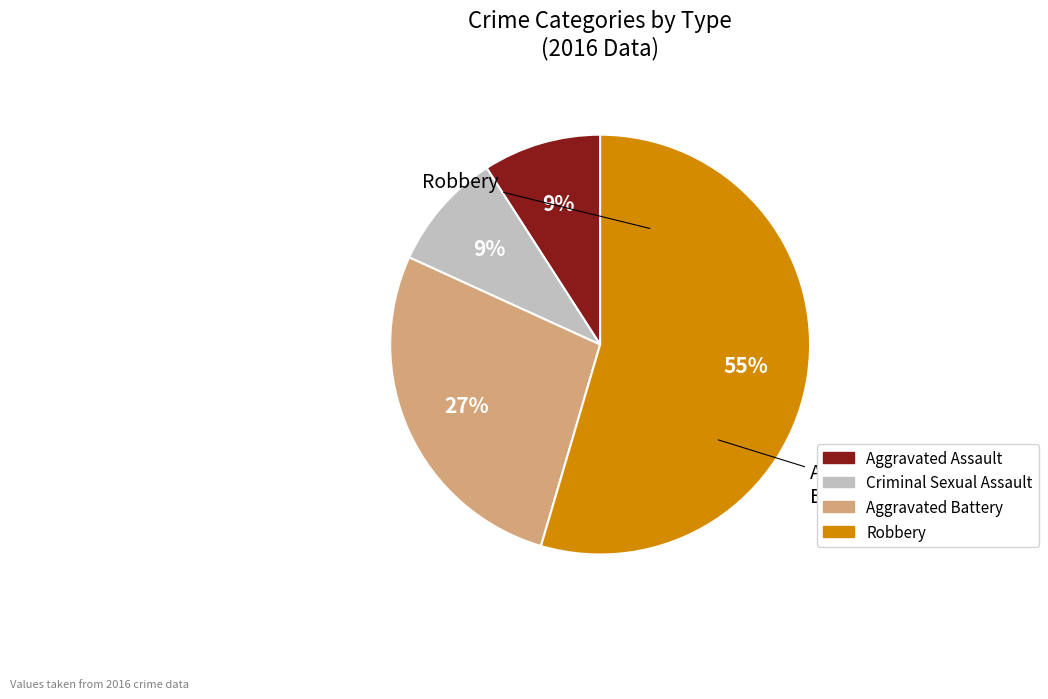

To the nearest percent, what is the difference between the largest and smallest slice percentages?

45%